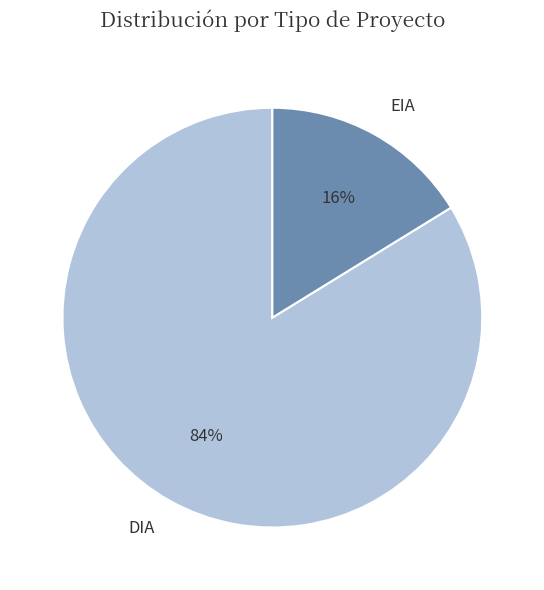

To the nearest percent, what is the combined percentage of DIA and EIA?

100%